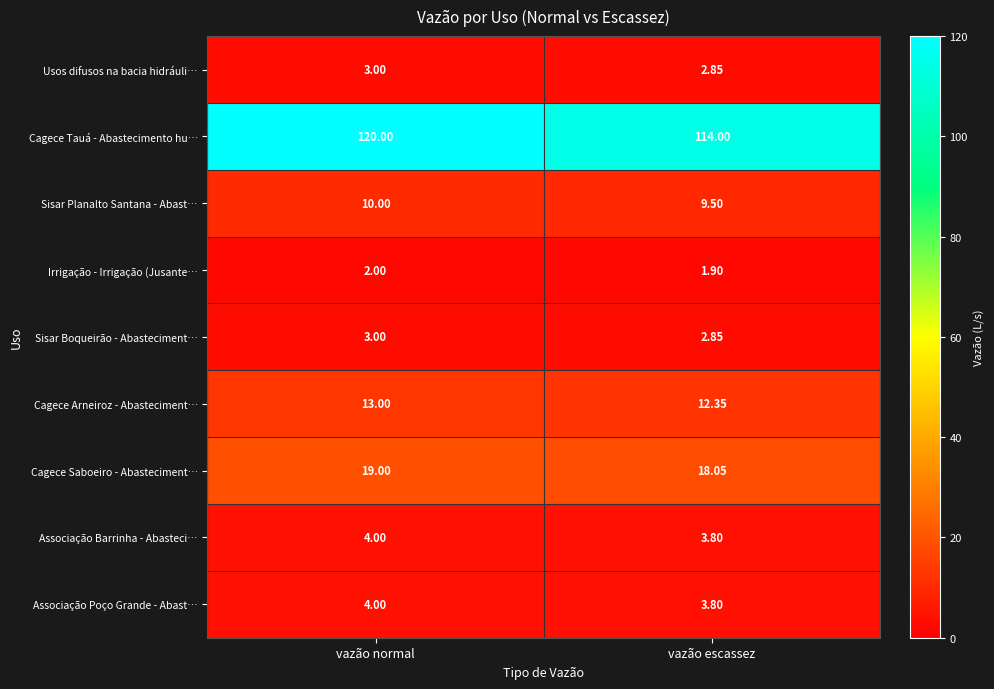

Which category has the lowest value across all series?

vazão escassez